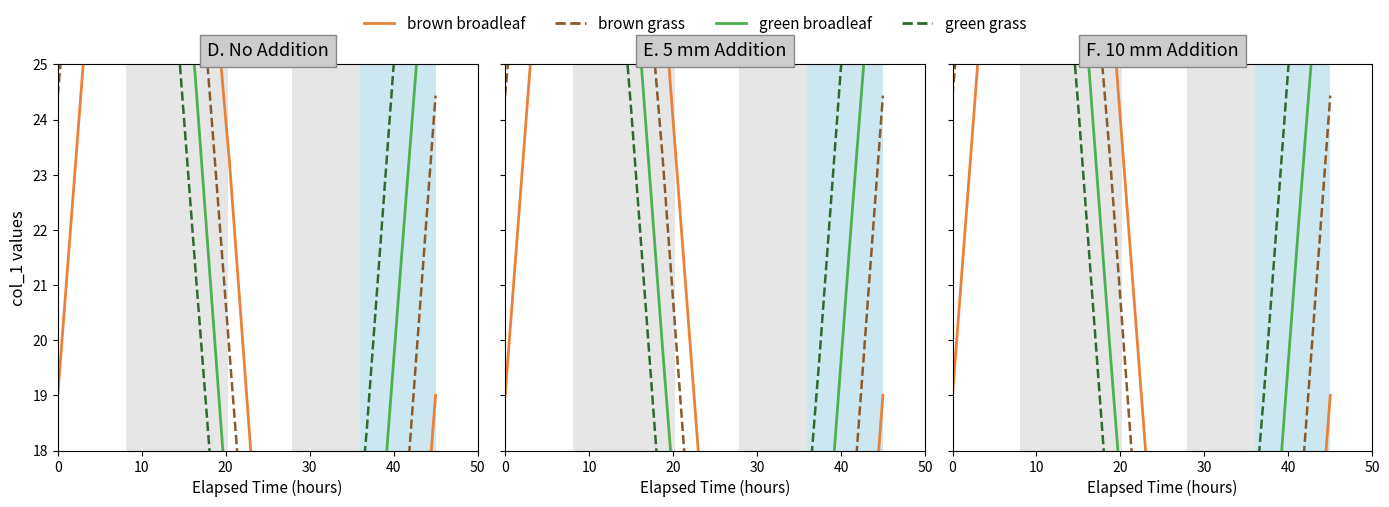

What is the label of the 6th point from the left?

50